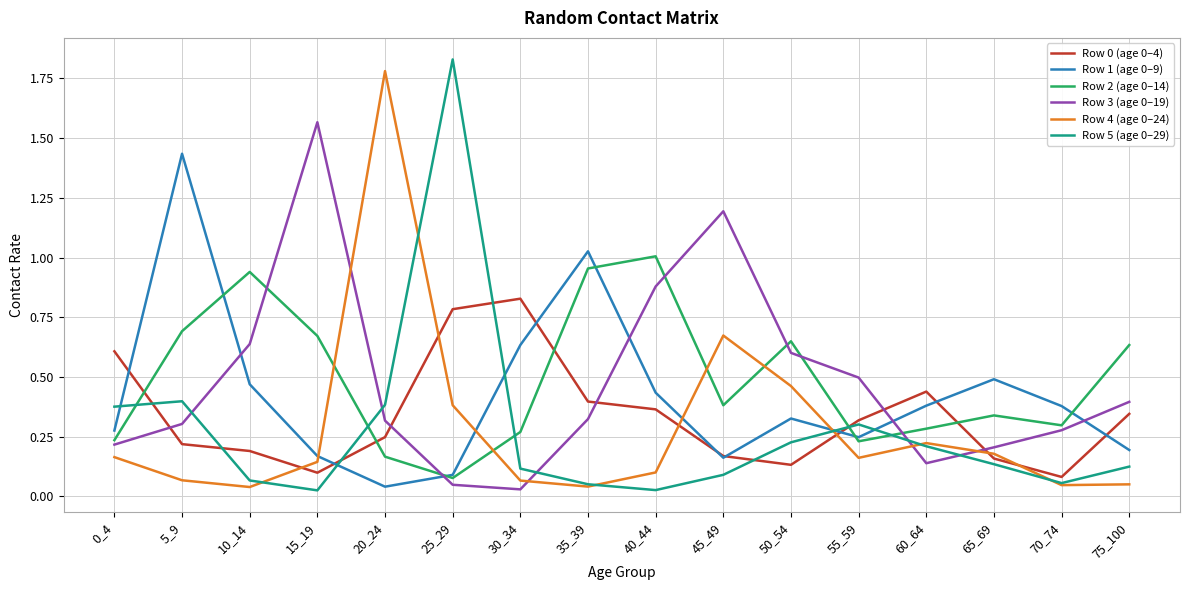

Does the chart have visible grid lines?

Yes